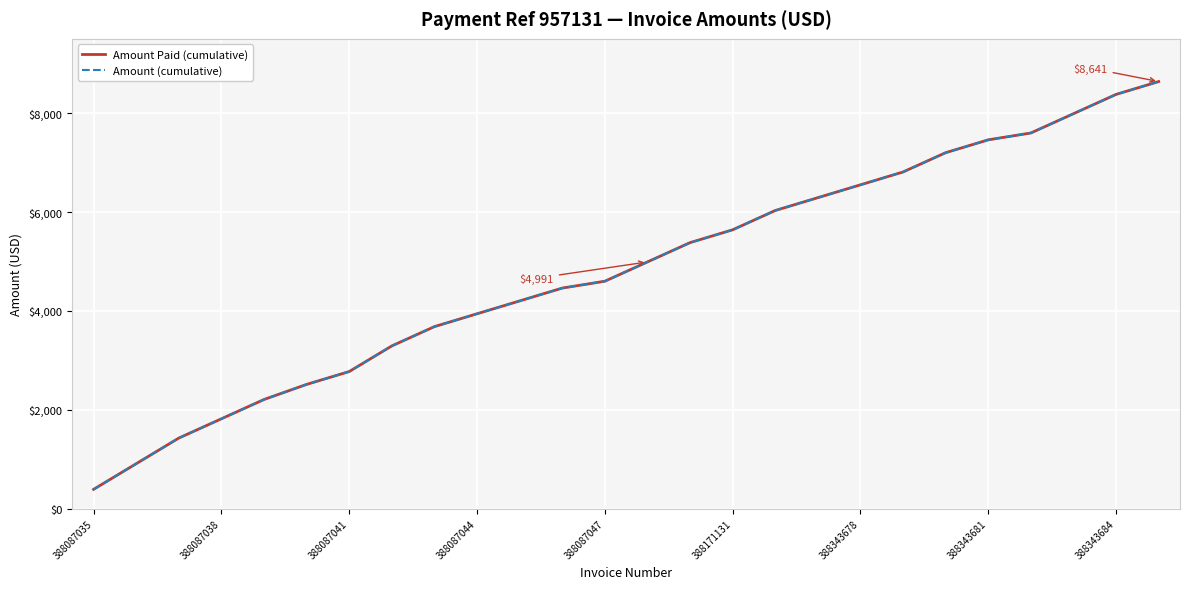

Does the chart display data point markers on the line(s)?

No